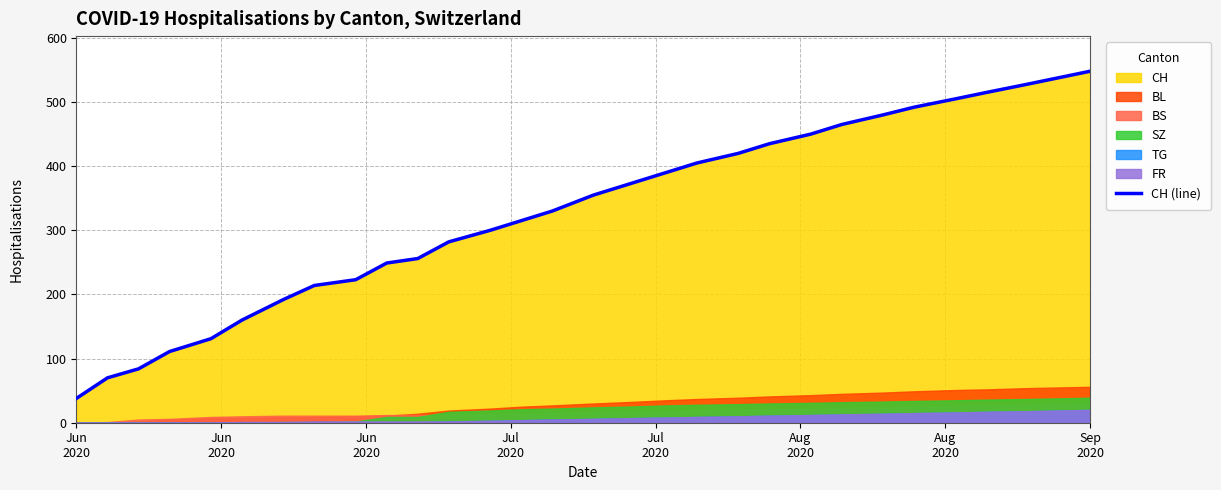

What is the highest value of the CH (line) series?

548